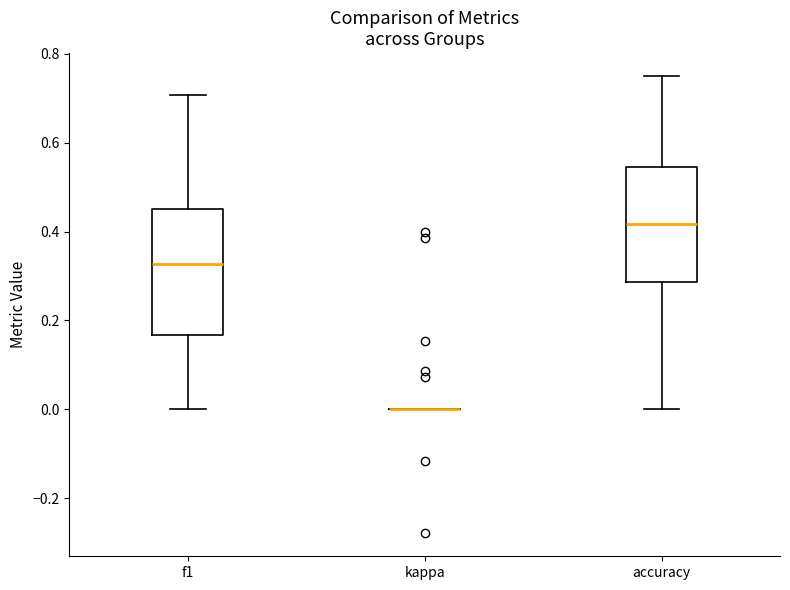

Reading left to right, read every box against the y-axis: the position of its median line, the range the box covers, and the ends of its whiskers. The values are not printed on the chart, so give them approximately, as read against the axis.

f1: median 0.32, box 0.16 to 0.46, whiskers 0.00 to 0.70
kappa: box collapsed to a line at 0.00, whiskers 0.00 to 0.00
accuracy: median 0.42, box 0.28 to 0.54, whiskers 0.00 to 0.76